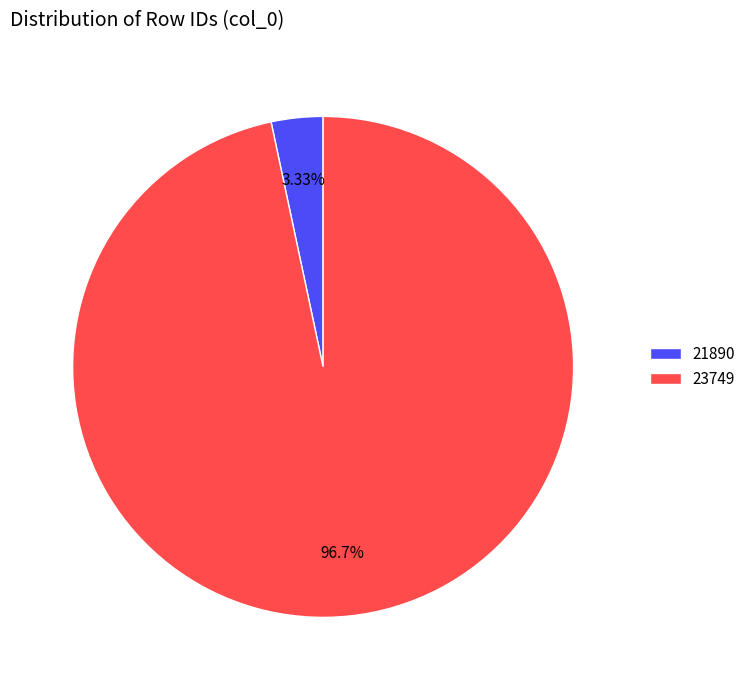

Between 23749 and 21890, which is larger?

23749